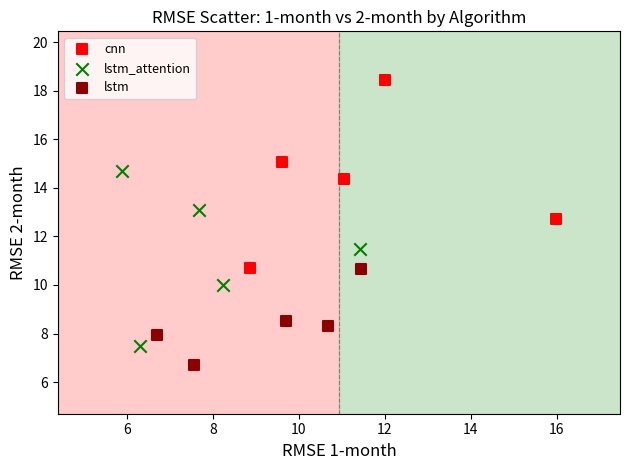

What are all the series names shown in the legend?

cnn, lstm_attention, lstm